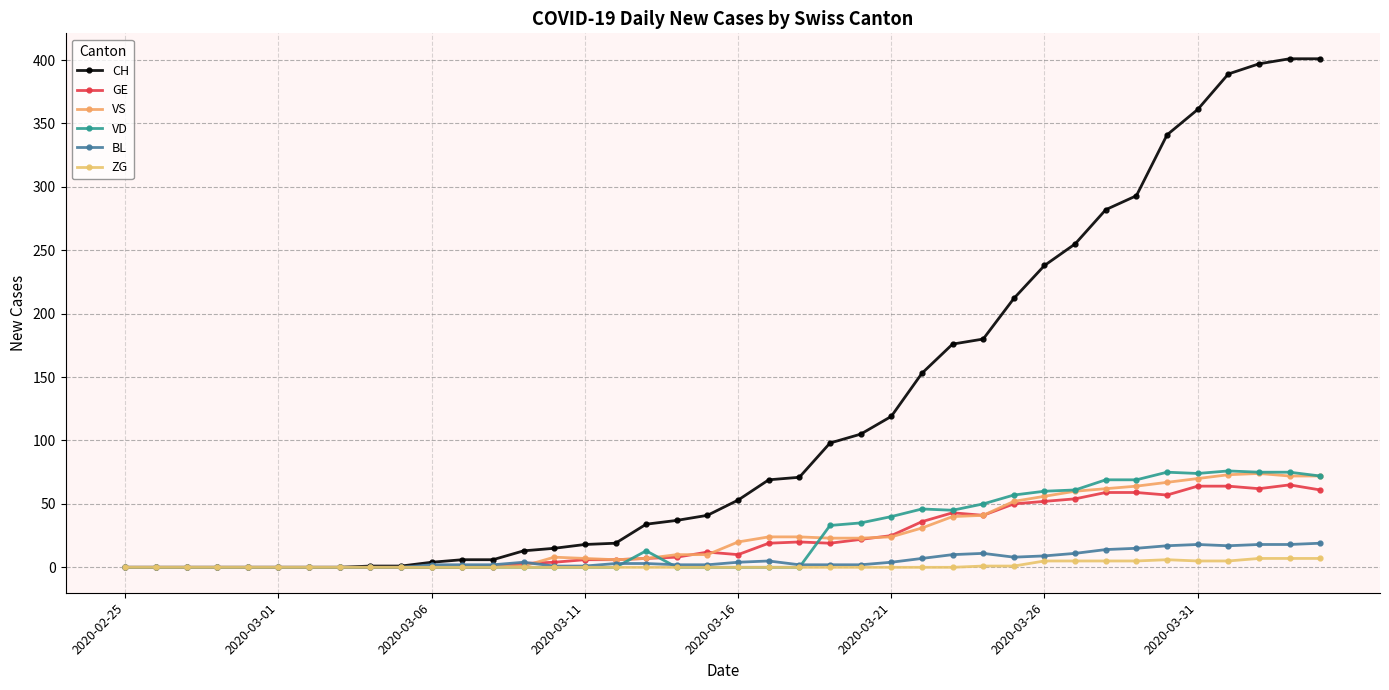

How many lines are shown in the chart?

6